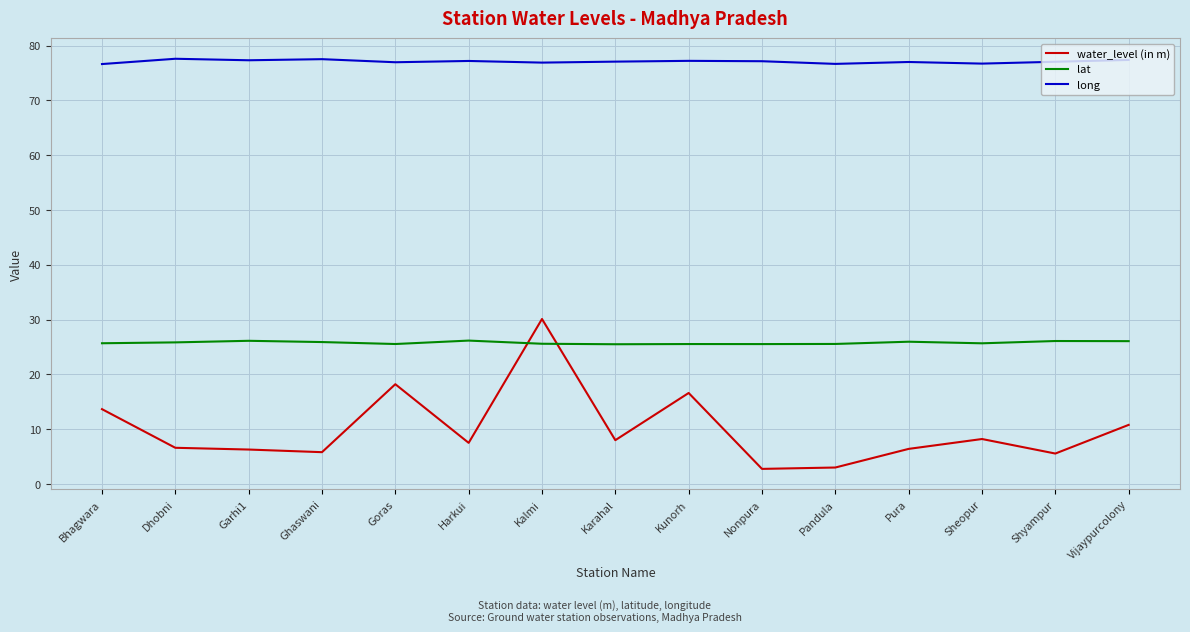

The lat series shows 26.0 at Pura. True or false?

True